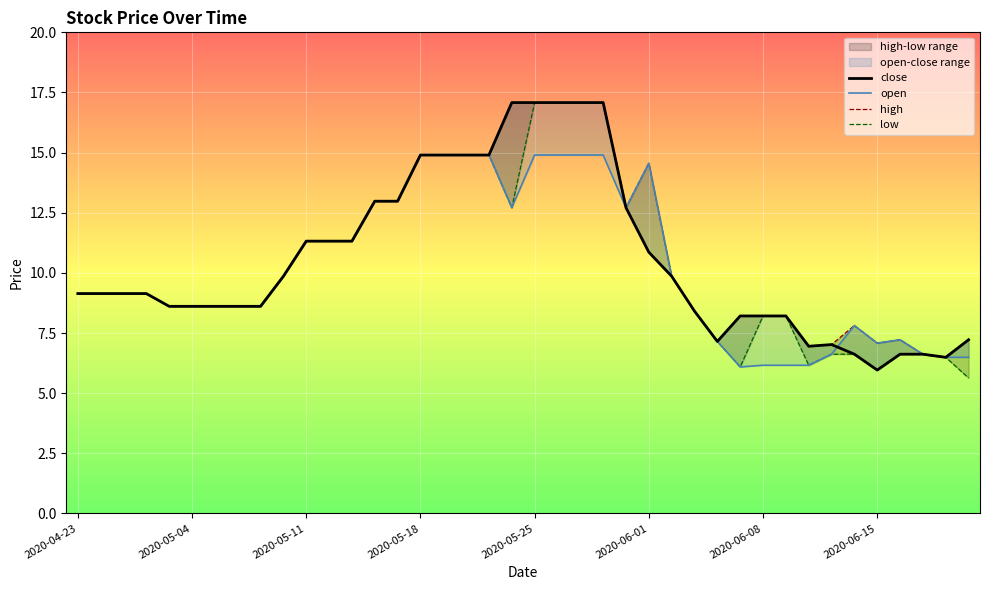

What is the sum of the high values at 25 and 37?

21.2